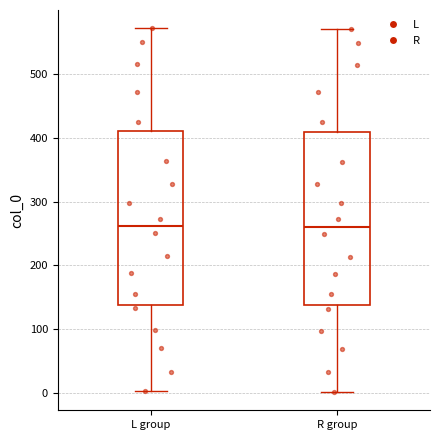

Where is the lower edge of the box for L group on the y-axis? The values are not printed on the chart, so give them approximately, as read against the axis.

140